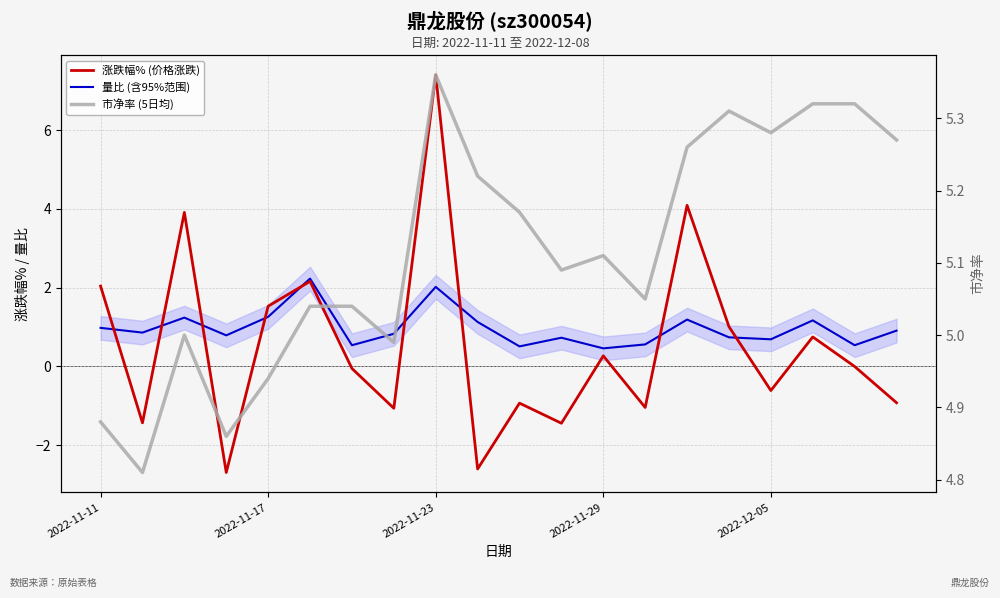

Which series has the largest range (max minus min)?

涨跌幅%